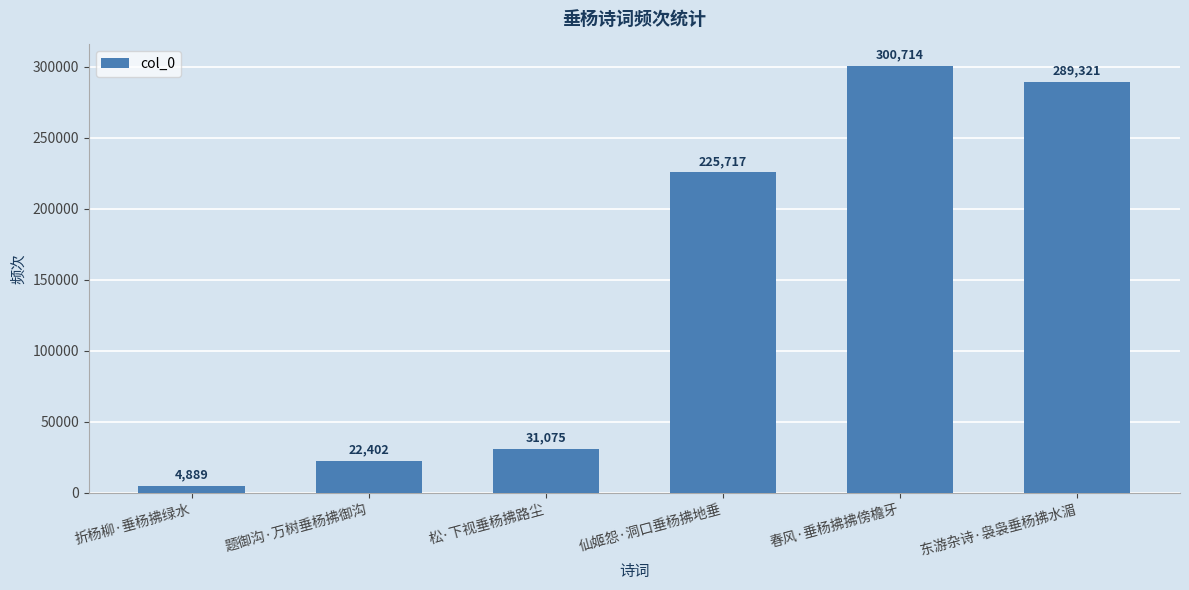

Reading right to left, transcribe all the data shown in this chart.

东游杂诗·袅袅垂杨拂水湄=289321	春风·垂杨拂拂傍檐牙=300714	仙姬怨·洞口垂杨拂地垂=225717	松·下视垂杨拂路尘=31075	题御沟·万树垂杨拂御沟=22402	折杨柳·垂杨拂绿水=4889